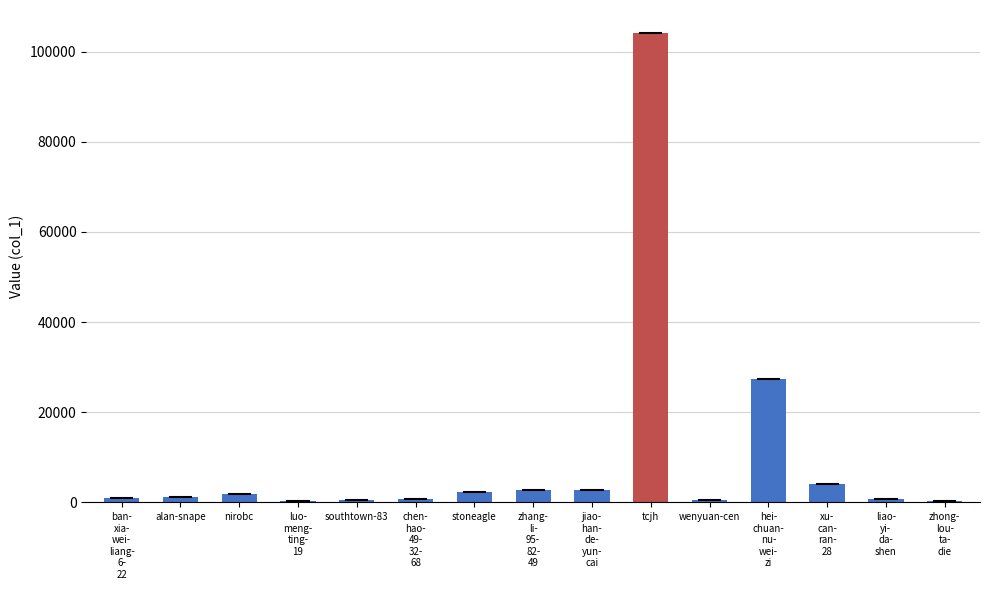

What is the sum of all values?

149761